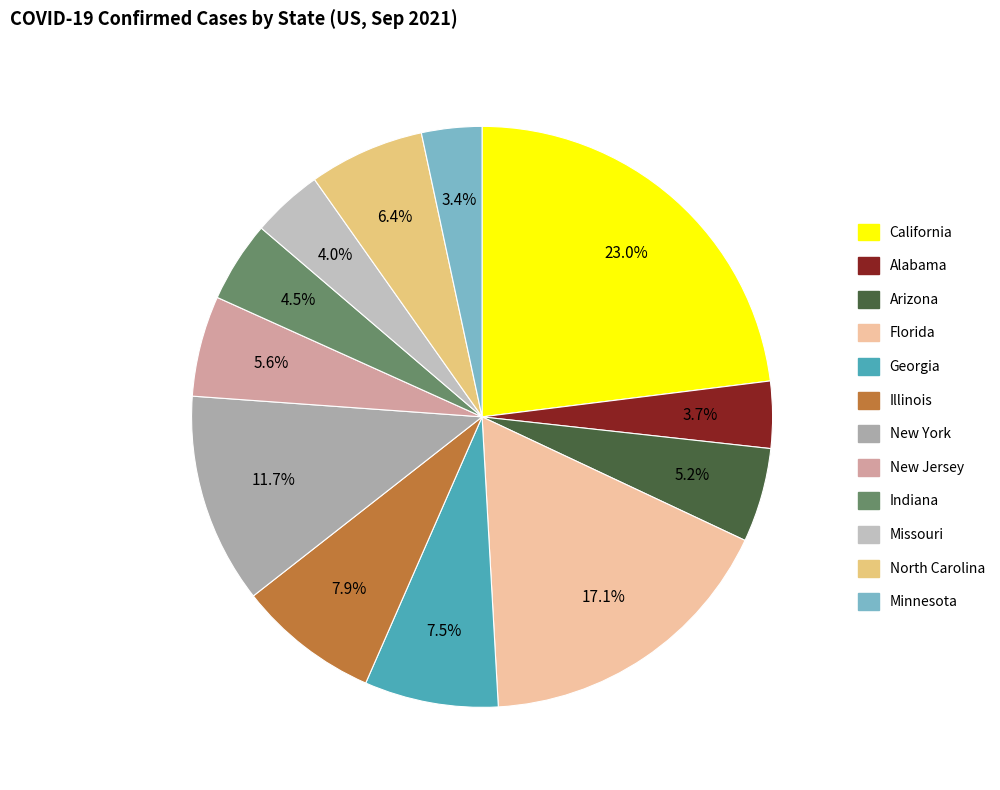

Which slice is the smallest?

Minnesota